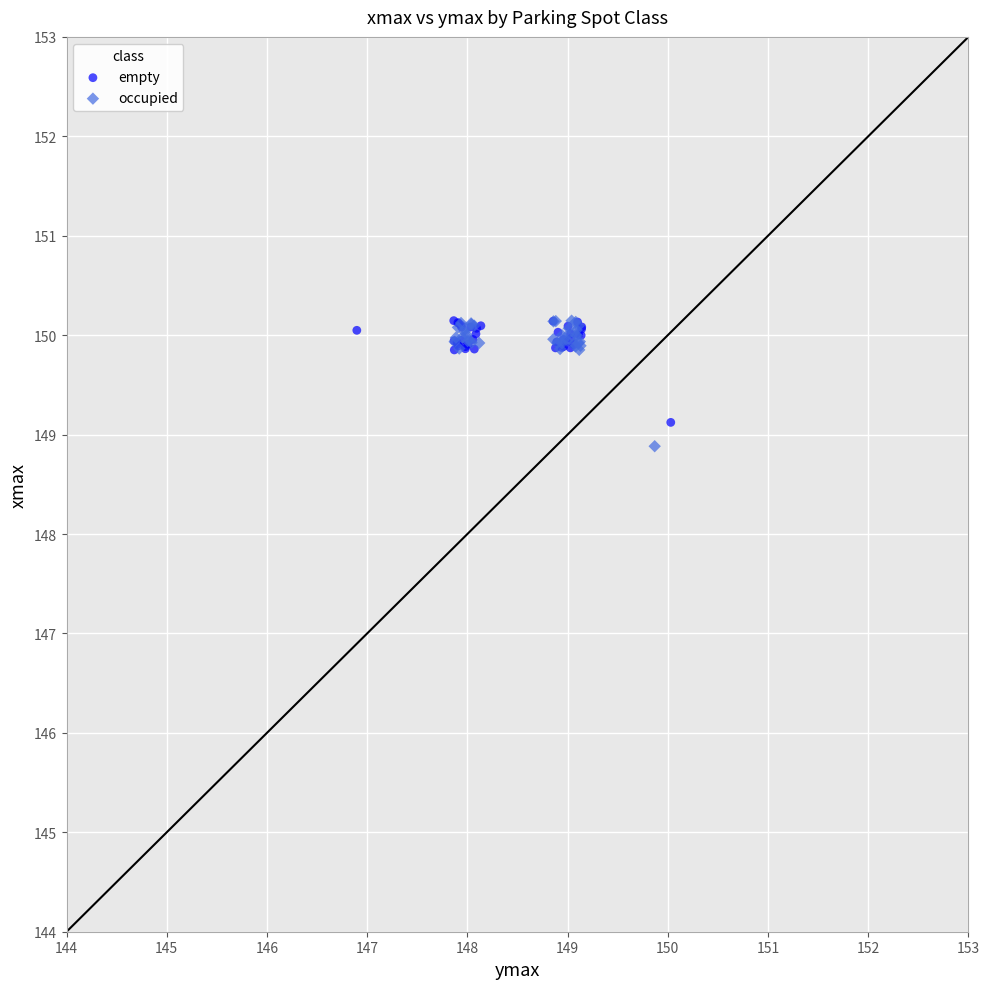

Which series has the widest spread of Y values?

occupied